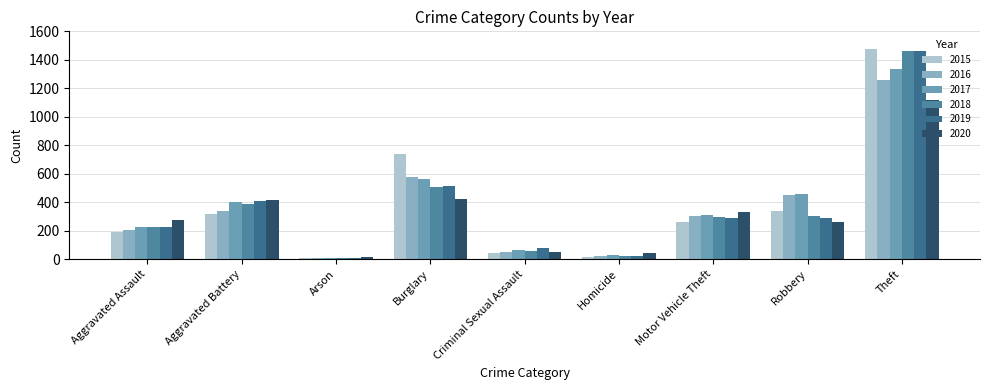

What is the difference between the second highest and second lowest values in the 2015 series?

723